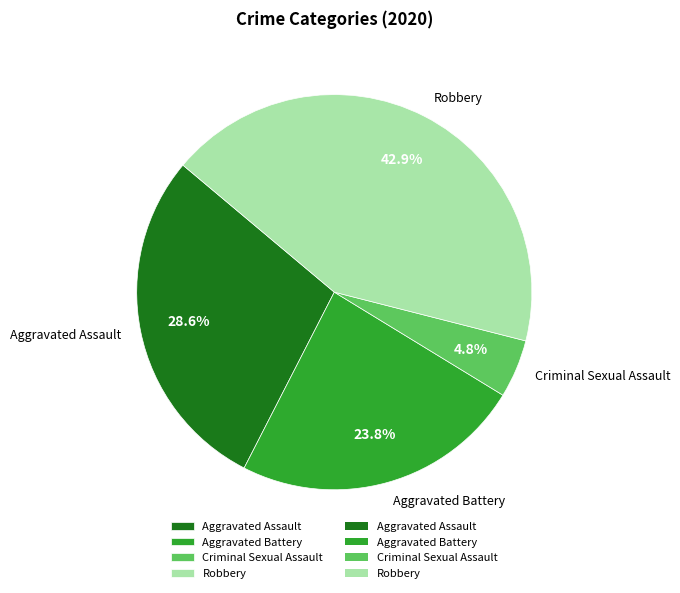

Is there any slice that represents more than half of the pie?

No